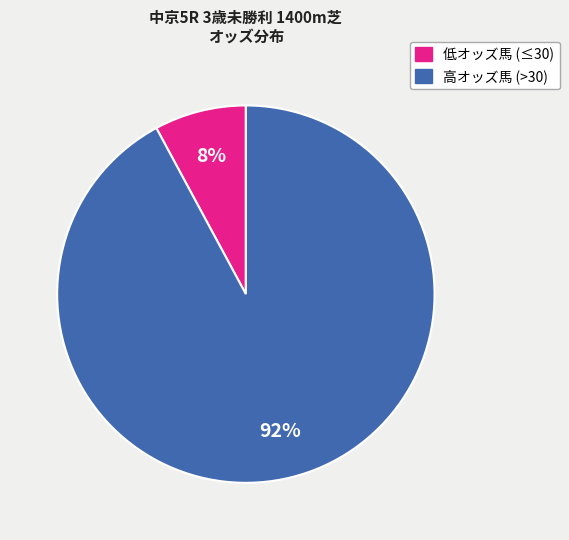

Is there a majority slice in this chart?

Yes